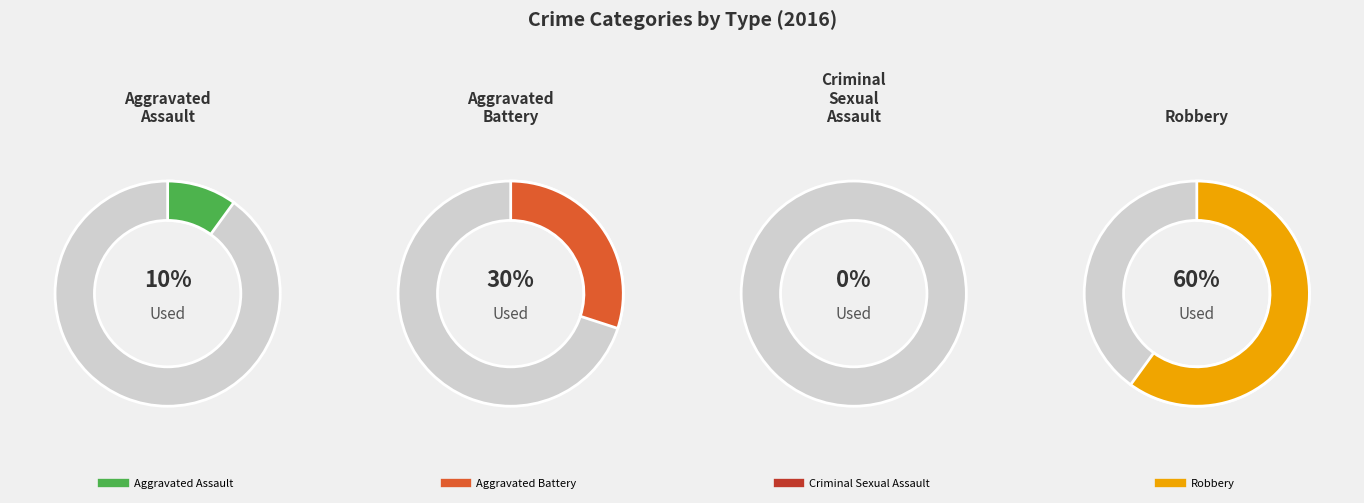

Is Criminal Sexual Assault the majority of the pie?

No